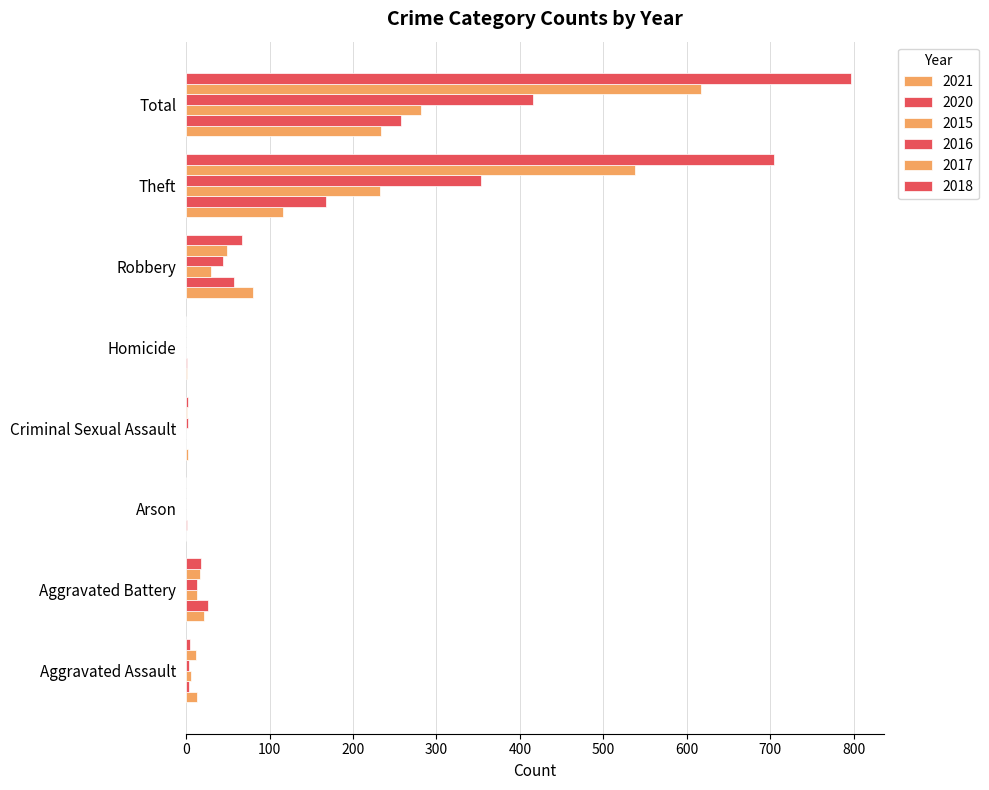

Reading left to right, what are all the values shown in this chart?

2021: Aggravated Assault=13	Aggravated Battery=22	Arson=0	Criminal Sexual Assault=2	Homicide=1	Robbery=80	Theft=116	Total=234
2020: Aggravated Assault=4	Aggravated Battery=26	Arson=1	Criminal Sexual Assault=0	Homicide=1	Robbery=57	Theft=168	Total=257
2015: Aggravated Assault=6	Aggravated Battery=13	Arson=0	Criminal Sexual Assault=0	Homicide=0	Robbery=30	Theft=233	Total=282
2016: Aggravated Assault=3	Aggravated Battery=13	Arson=0	Criminal Sexual Assault=2	Homicide=0	Robbery=44	Theft=354	Total=416
2017: Aggravated Assault=12	Aggravated Battery=17	Arson=0	Criminal Sexual Assault=1	Homicide=0	Robbery=49	Theft=538	Total=617
2018: Aggravated Assault=5	Aggravated Battery=18	Arson=0	Criminal Sexual Assault=2	Homicide=0	Robbery=67	Theft=705	Total=797